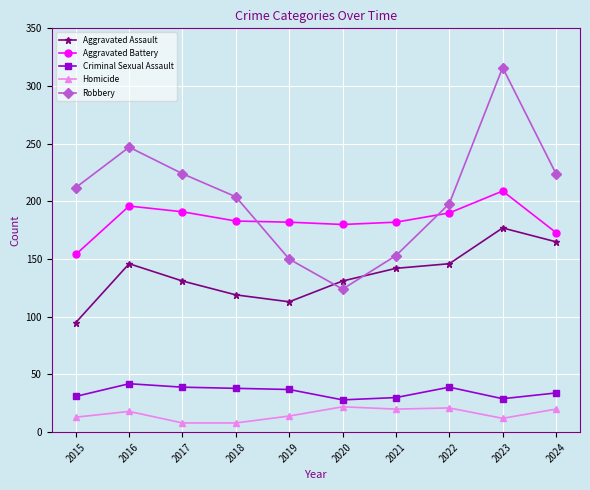

What is the lowest value of the Robbery series?

124